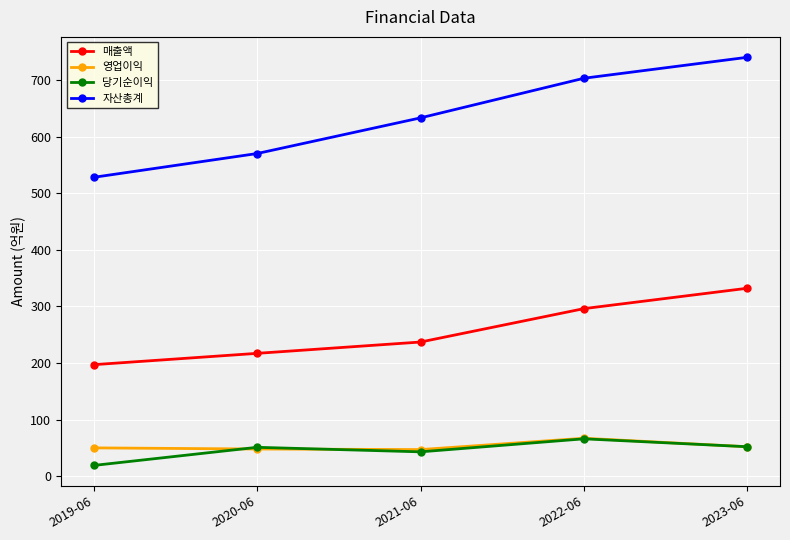

How many lines are shown in the chart?

4